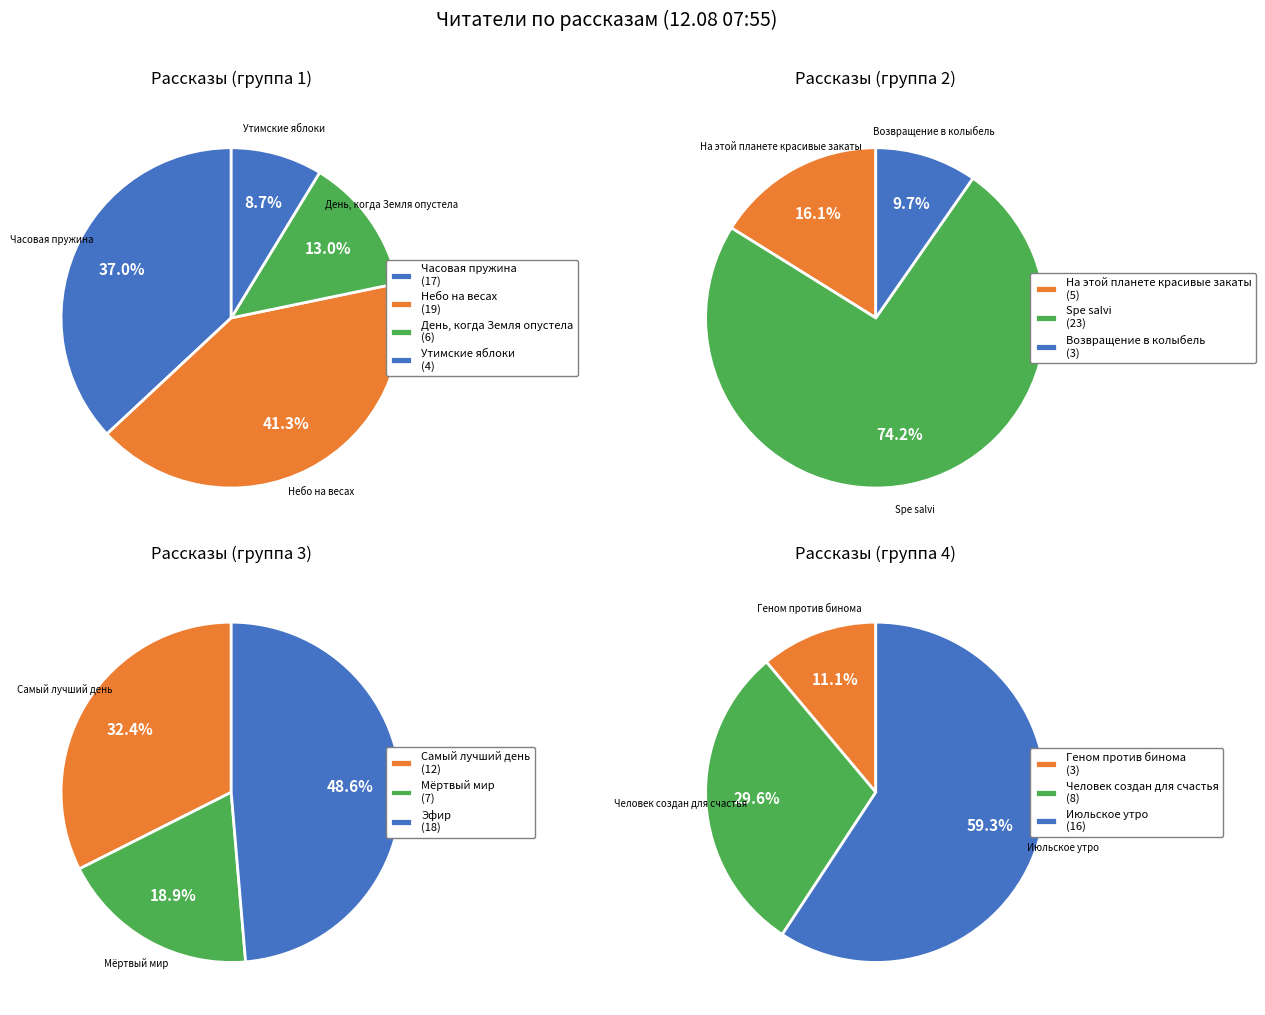

Is there any slice that represents more than half of the pie?

No